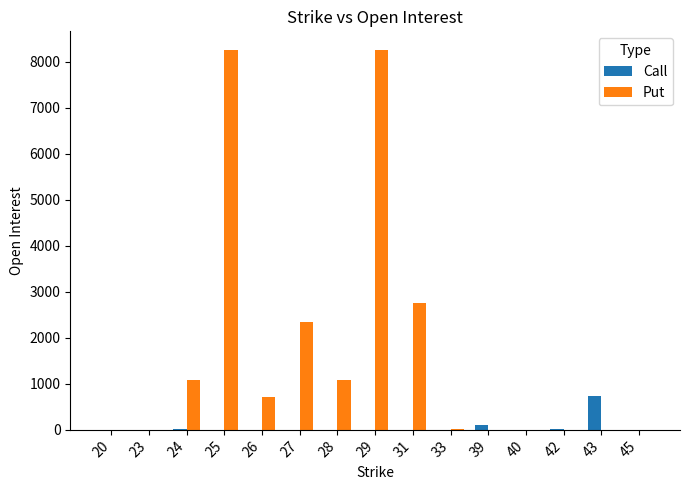

Are the bars grouped side by side (vs. stacked)?

Yes